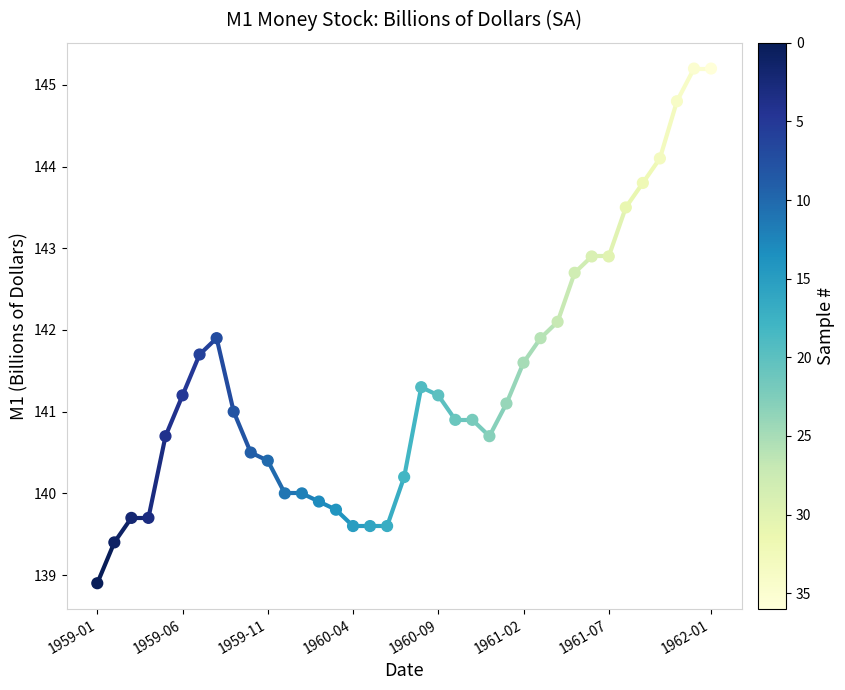

How many points are shown in the scatter plot?

37